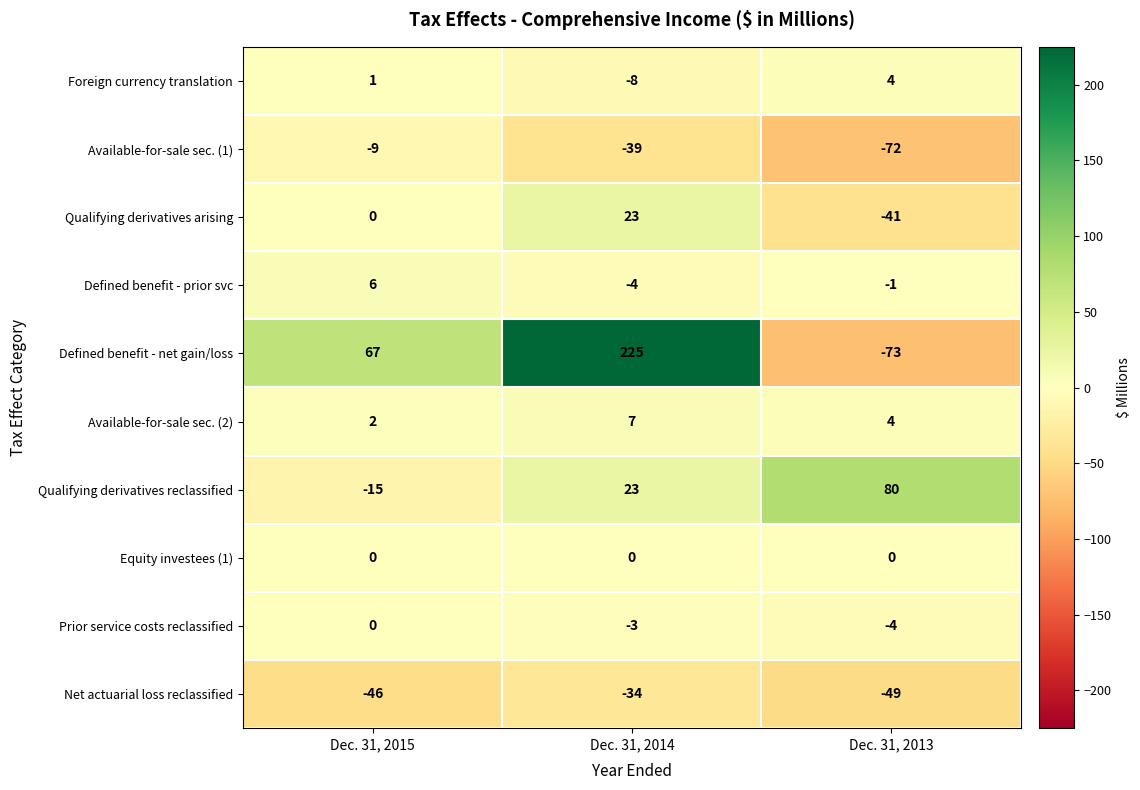

What is the greatest value displayed?

225